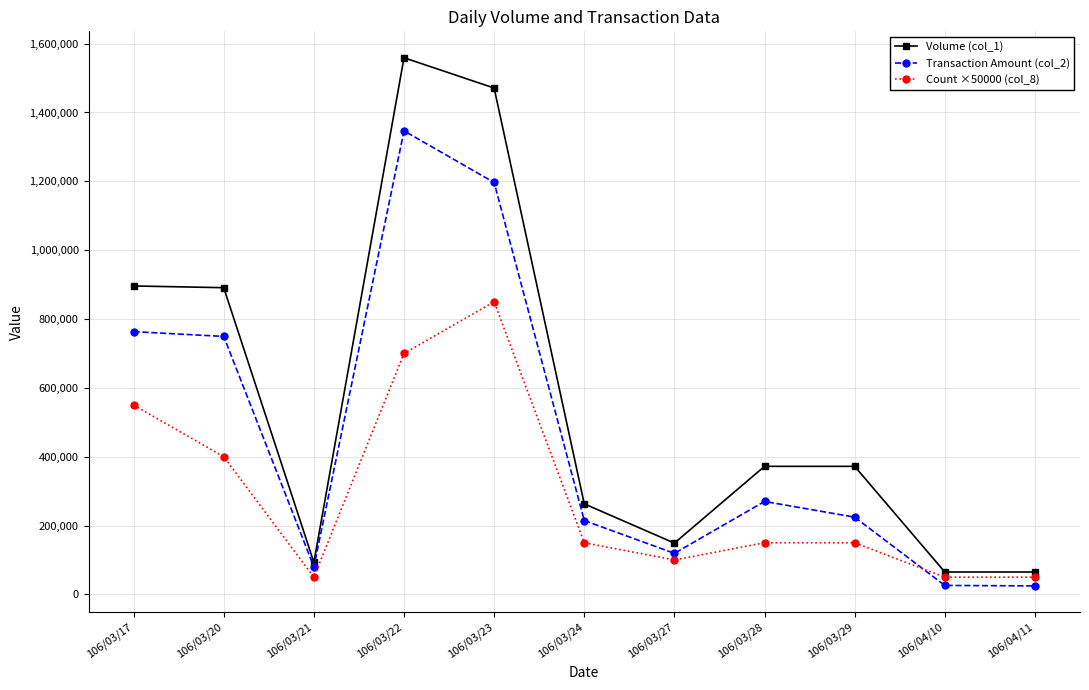

What is the lowest value of the Transaction Amount (col_2) series?

24700